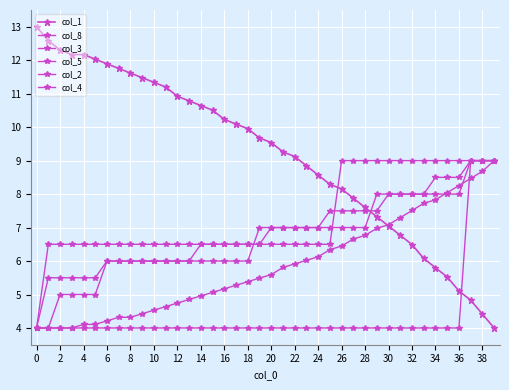

How many categories are shown in the chart?

40